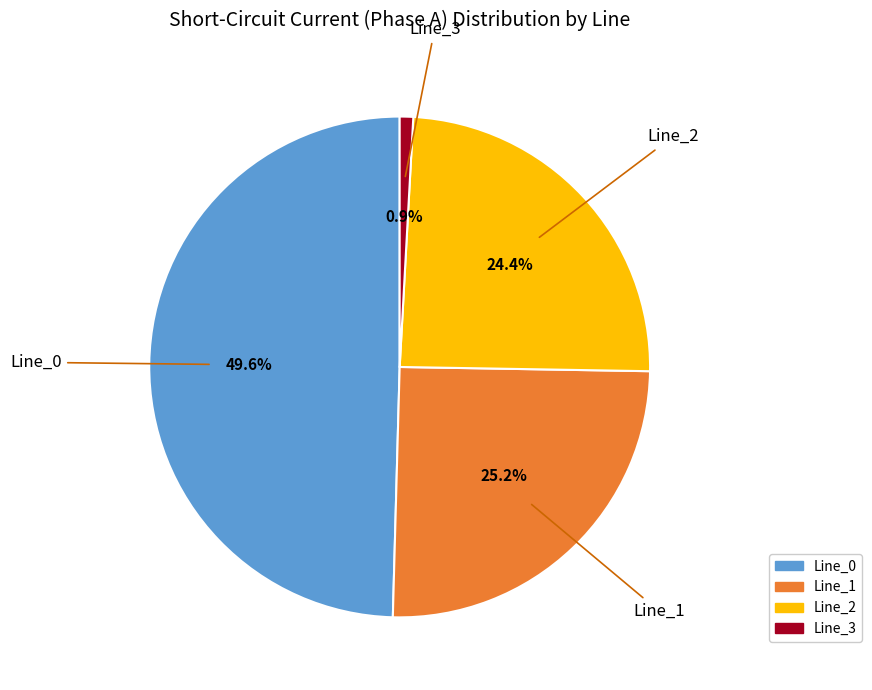

What portion of the pie excludes Line_3?

99.1%